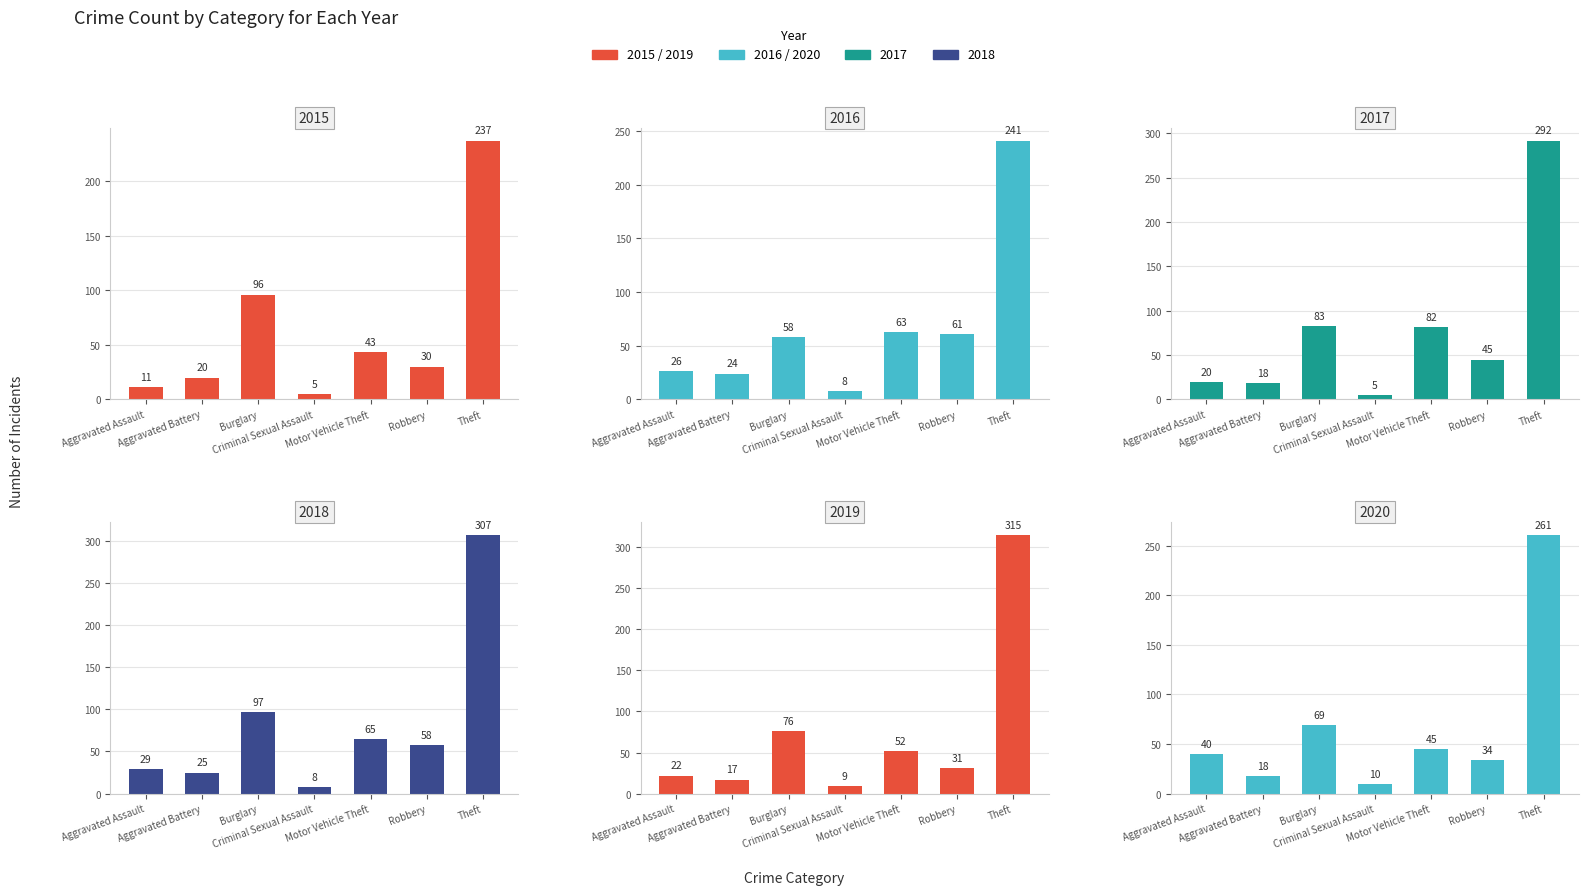

How many values in the 2020 series are below 40?

3